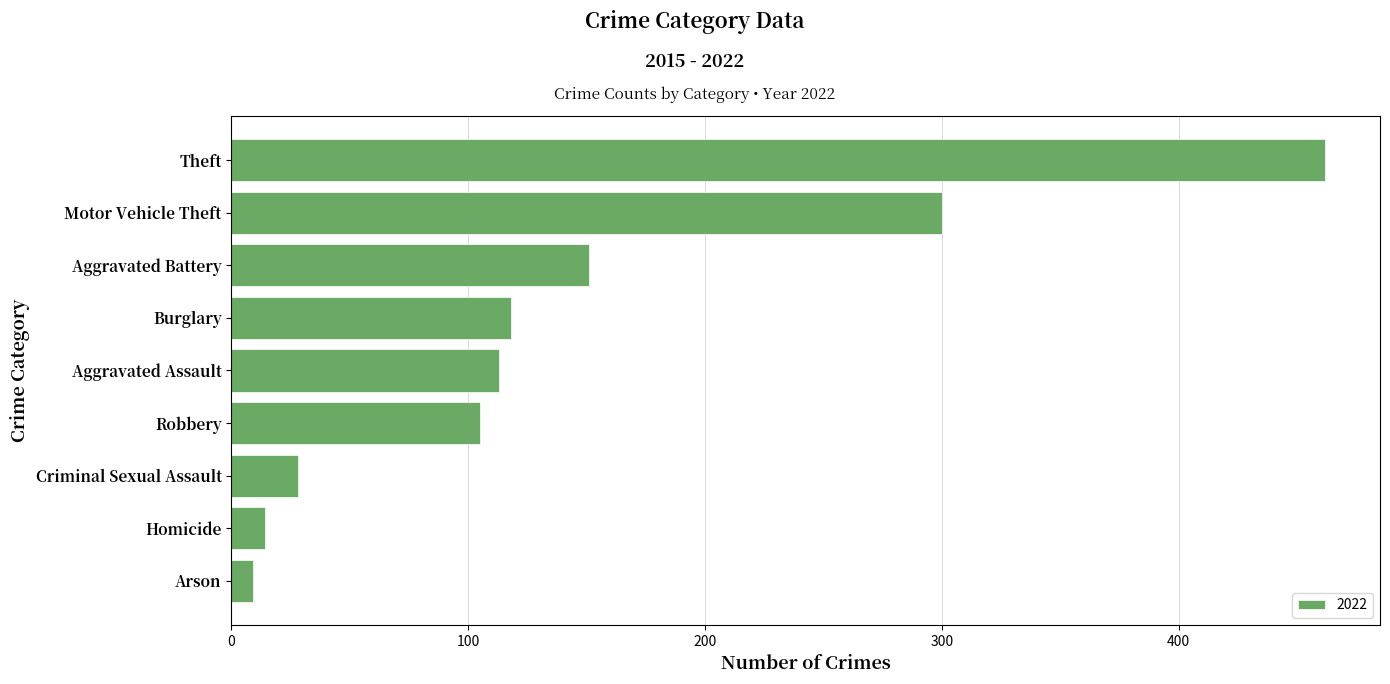

The value at Theft is 462. True or false?

True